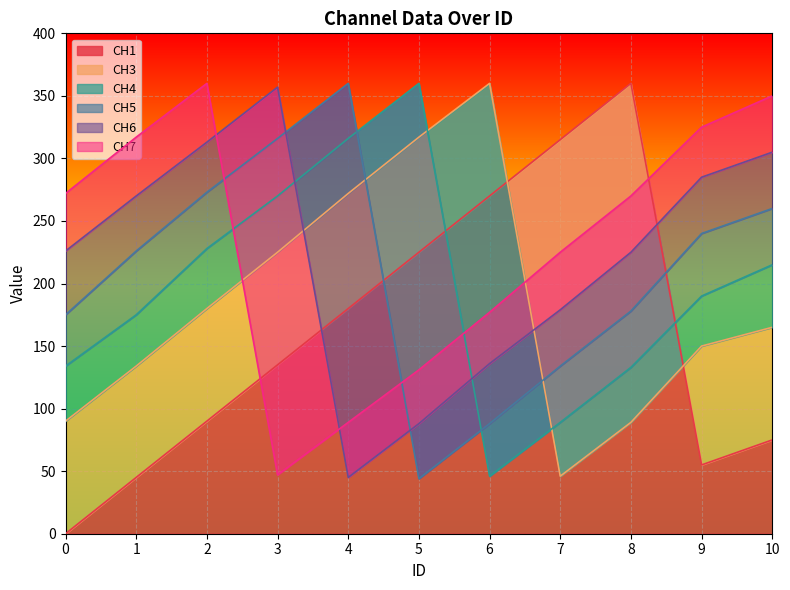

True or false: CH4 has a value of 228 at 2.

True